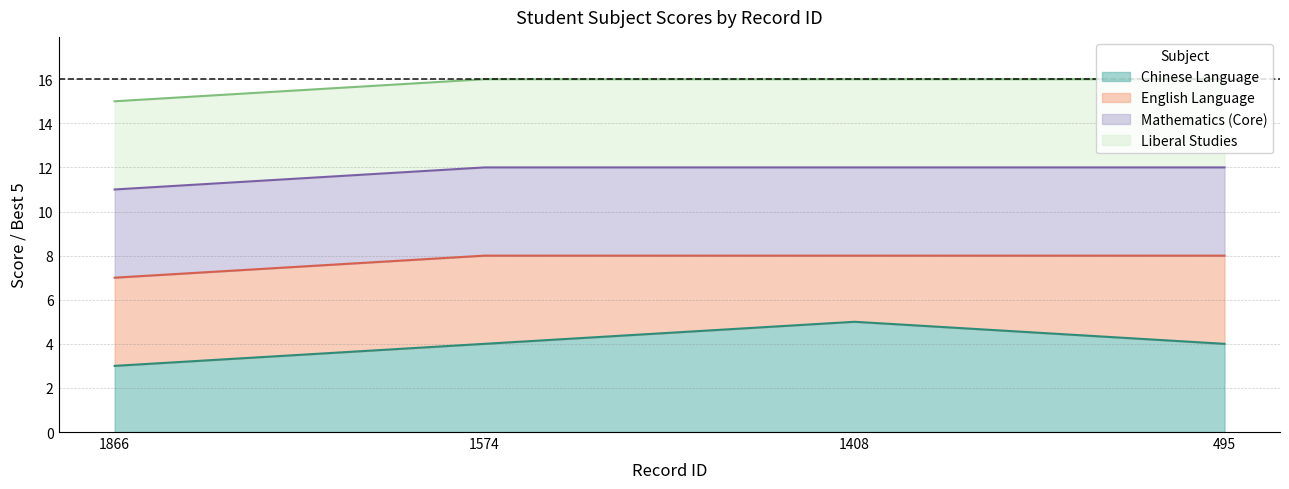

At which category is the sum across all series the highest?

1574